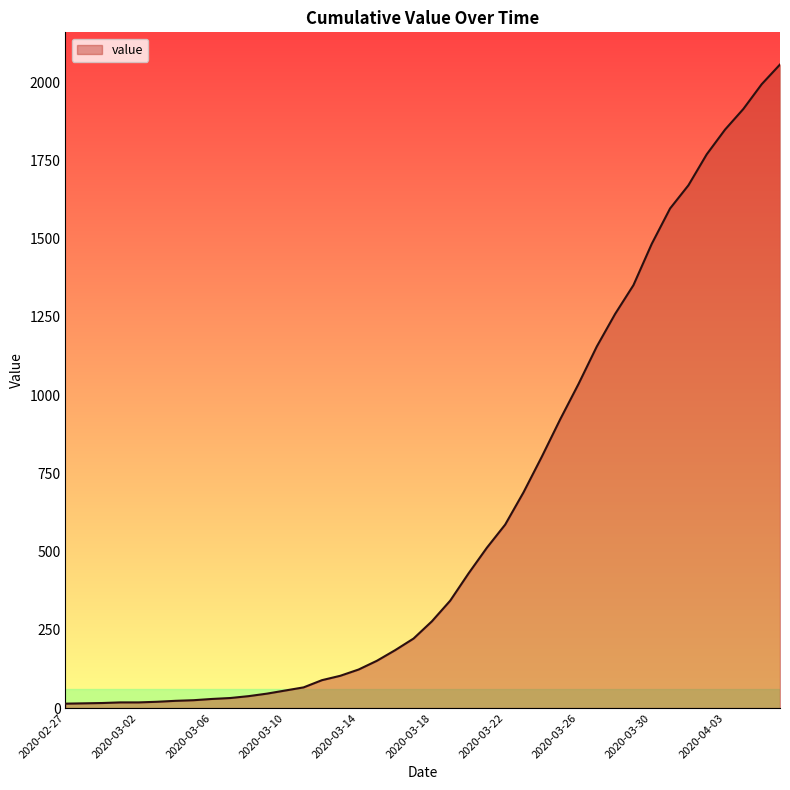

Does the chart display data point markers on the line(s)?

No